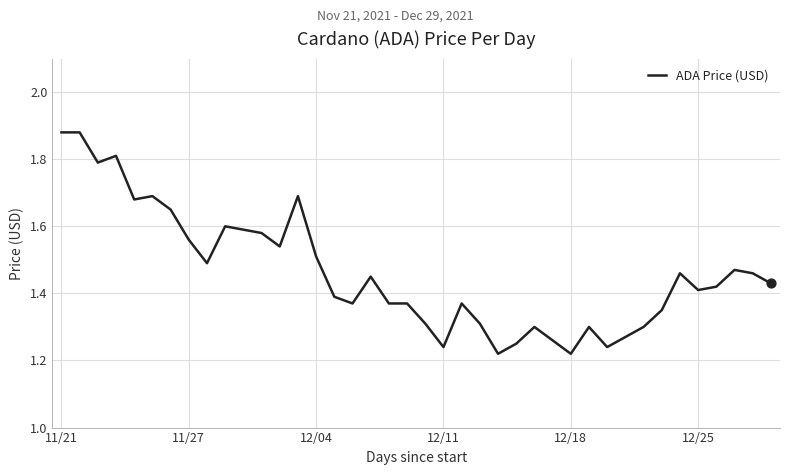

What is the difference between the maximum and minimum values?

0.7